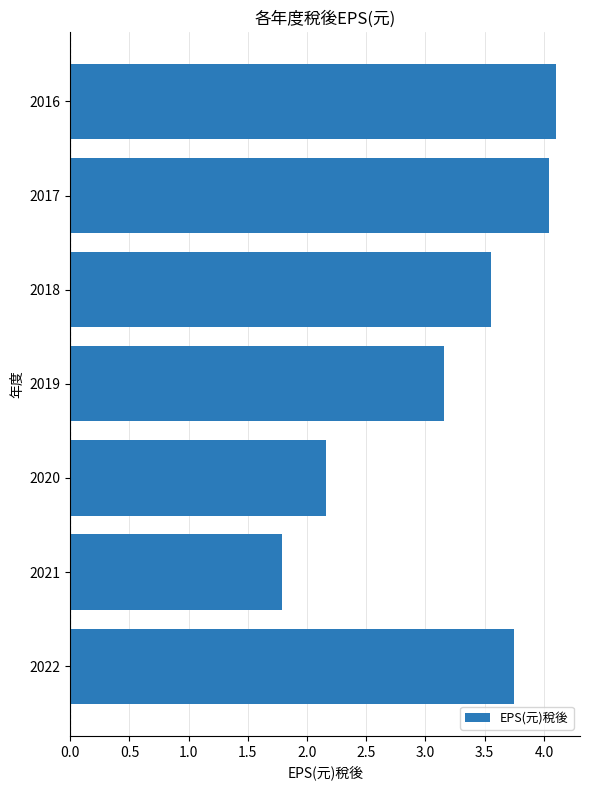

How many data points are less than 3?

2